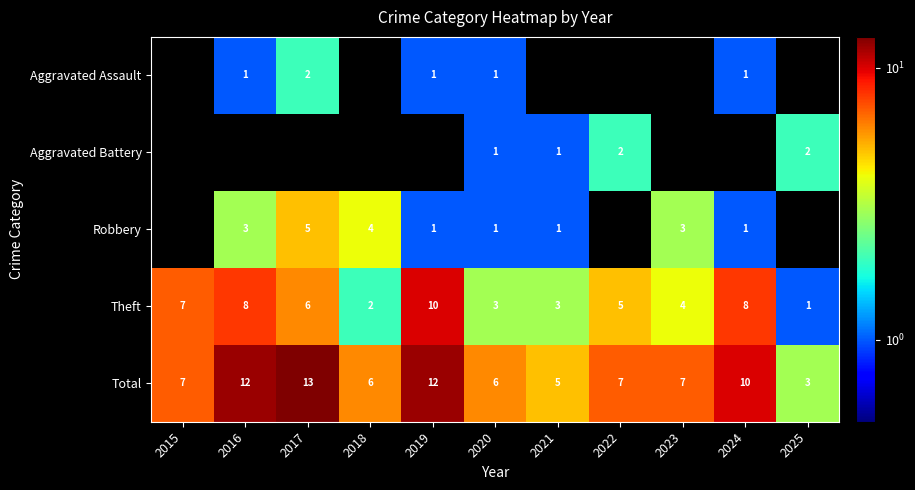

What is the difference between the second highest and minimum values in the Total series?

9